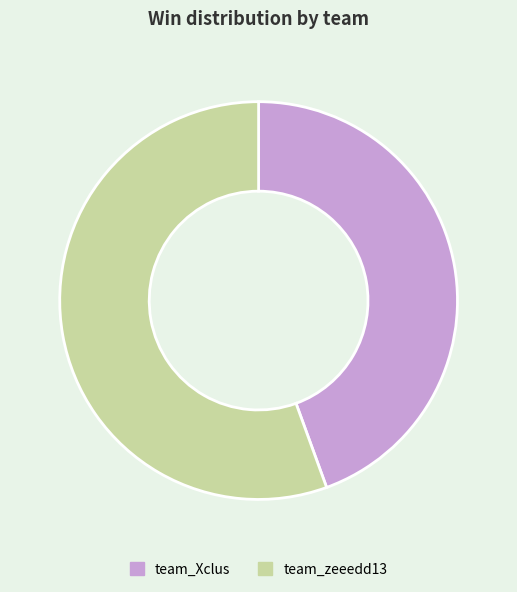

Which category has the smallest portion of the pie?

team_Xclus